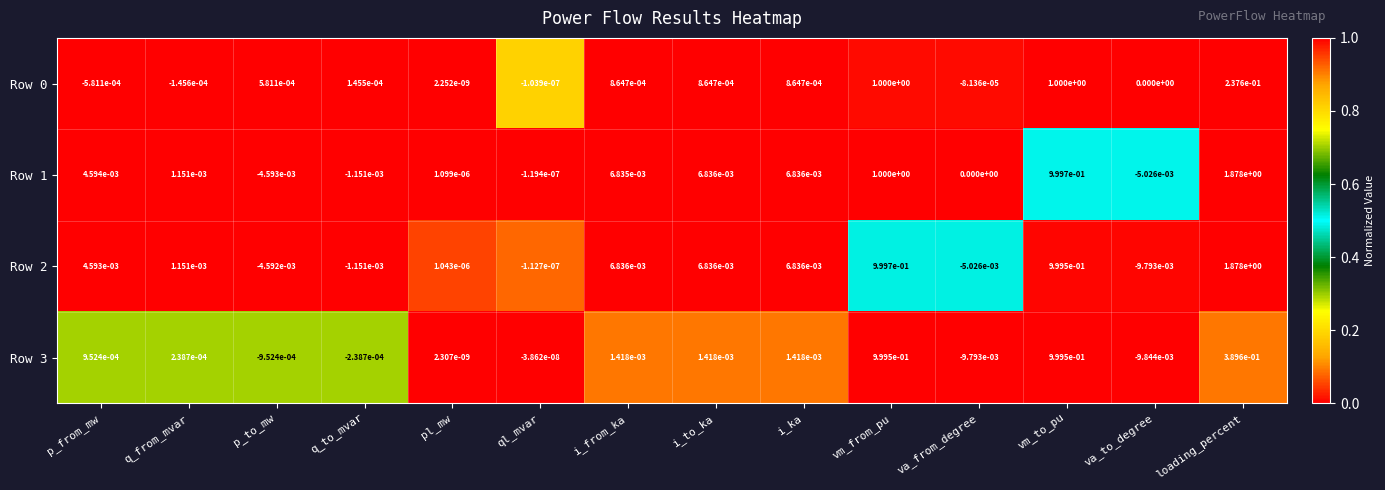

How many categories are shown in the chart?

14